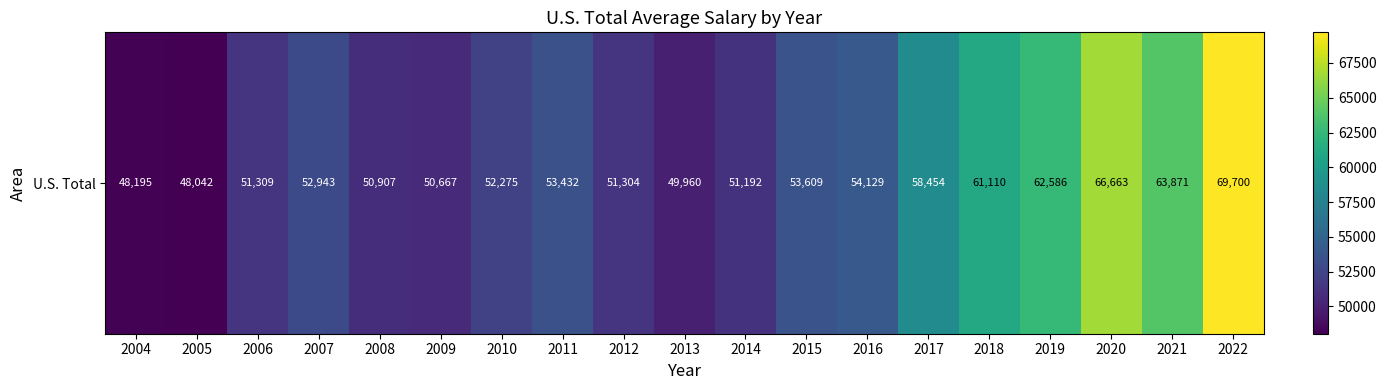

Rank the categories by value from lowest to highest.

2005, 2004, 2013, 2009, 2008, 2014, 2012, 2006, 2010, 2007, 2011, 2015, 2016, 2017, 2018, 2019, 2021, 2020, 2022